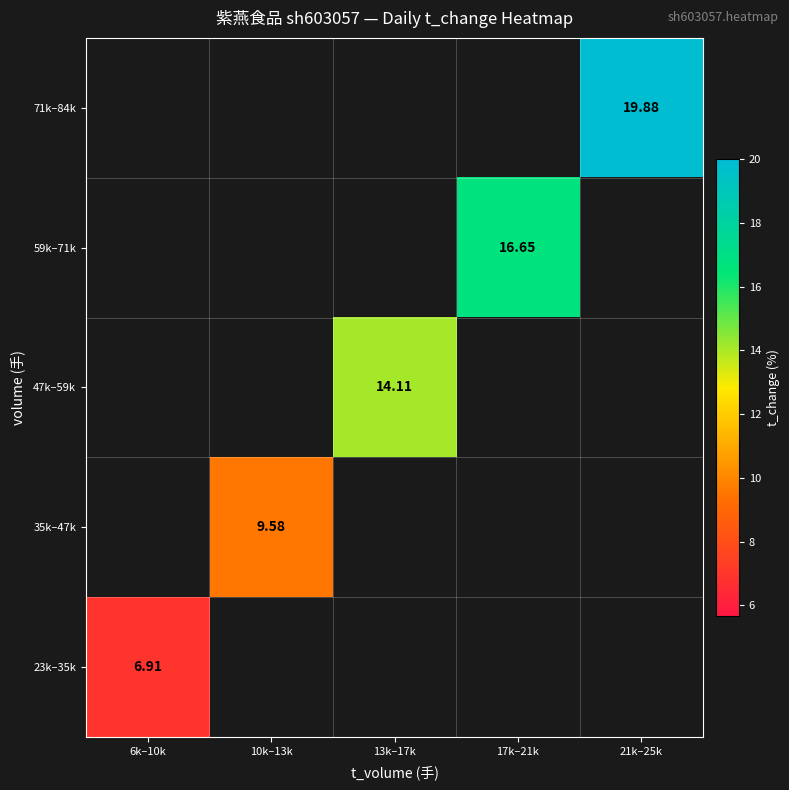

List the series in order of their overall mean, lowest first.

23k–35k, 35k–47k, 47k–59k, 59k–71k, 71k–84k